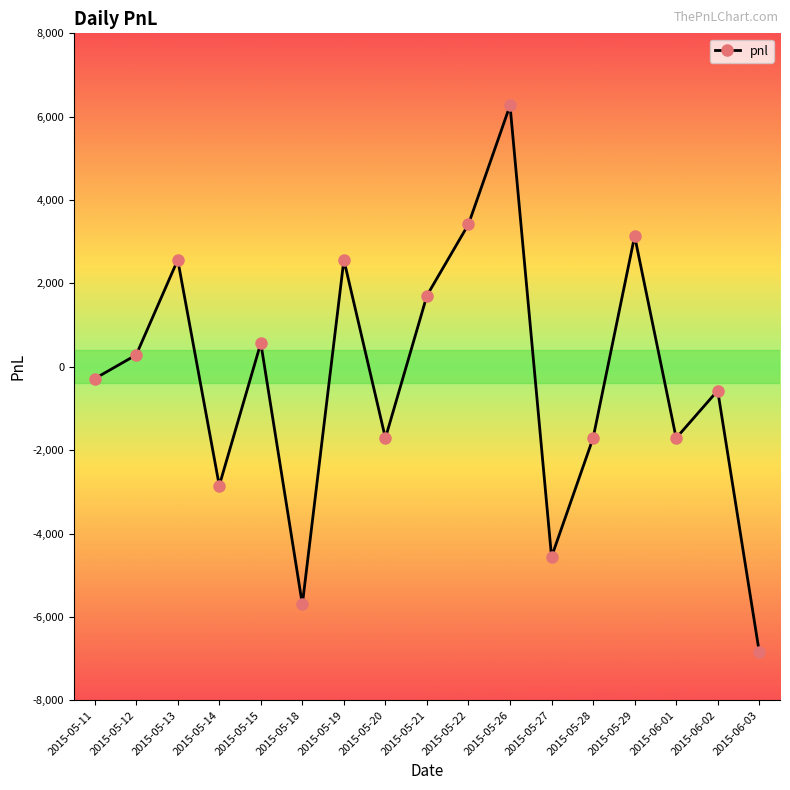

Between 2015-05-27 and 2015-05-11, which is larger?

2015-05-11